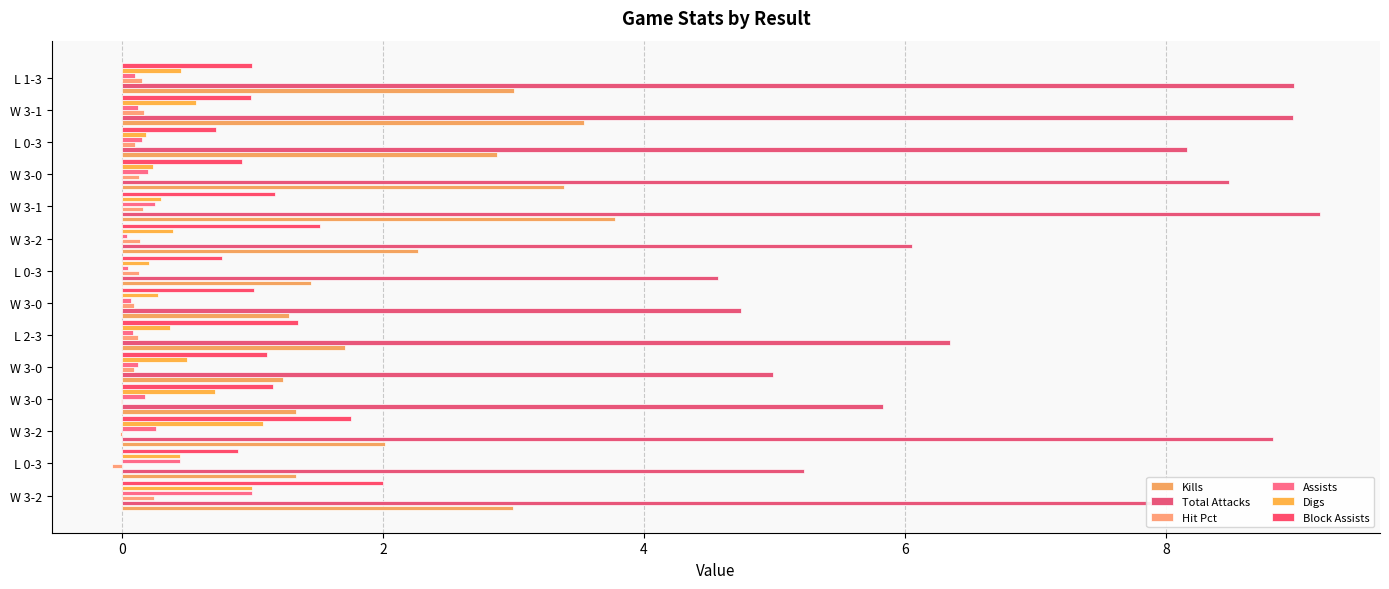

What are all the series names shown in the legend?

Kills, Total Attacks, Hit Pct, Assists, Digs, Block Assists